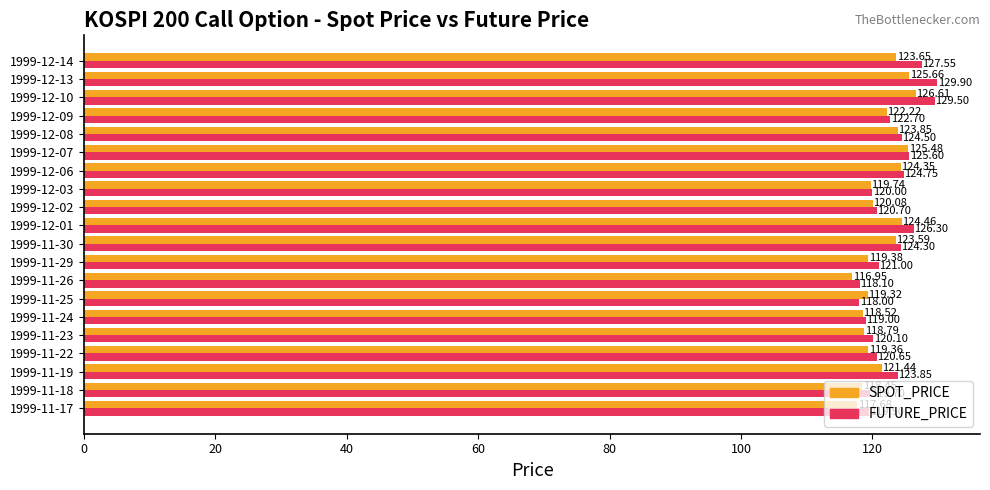

Between 1999-12-07 and 1999-12-10, which series saw the biggest shift?

FUTURE_PRICE